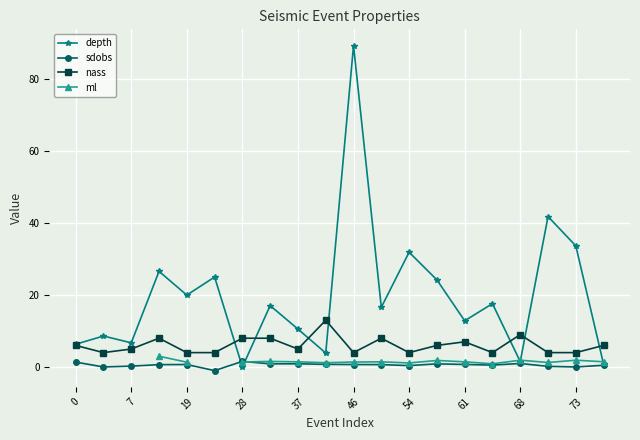

Which category has the highest value in the depth series?

46